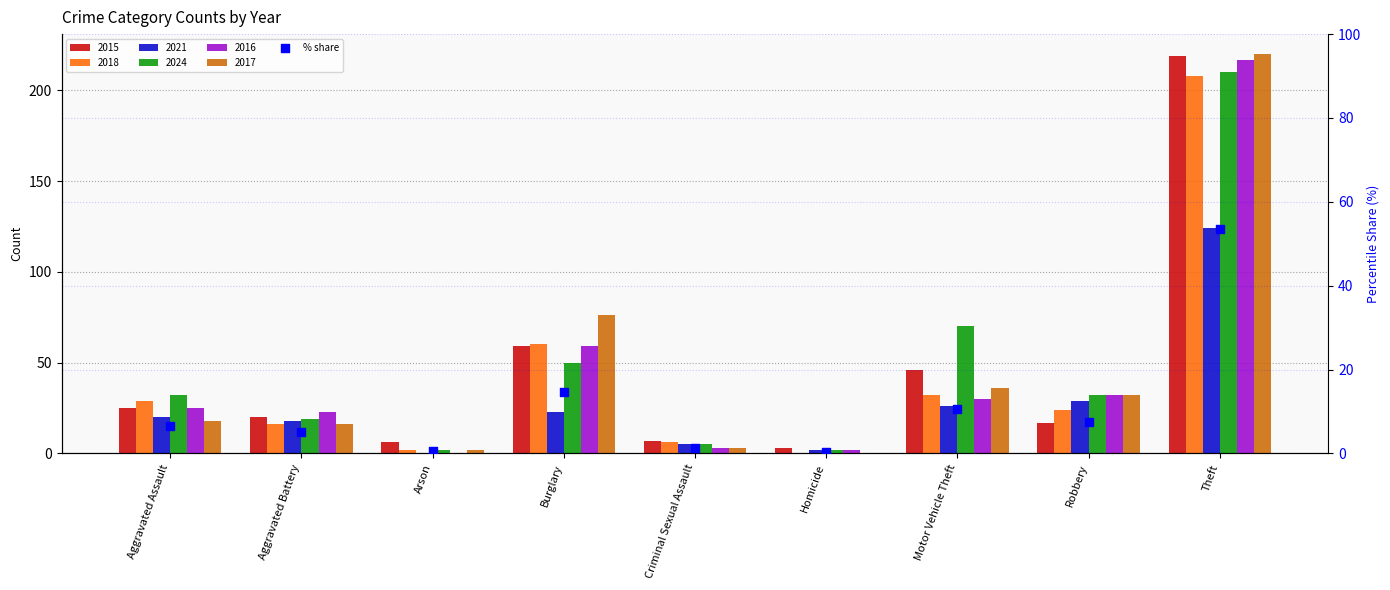

What is the change in value from Criminal Sexual Assault to Theft?

+52.1